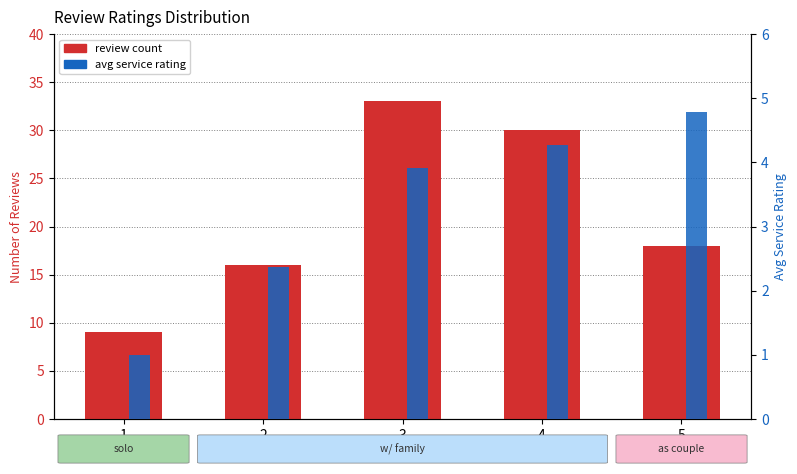

Between 3 and 2, which is larger?

3